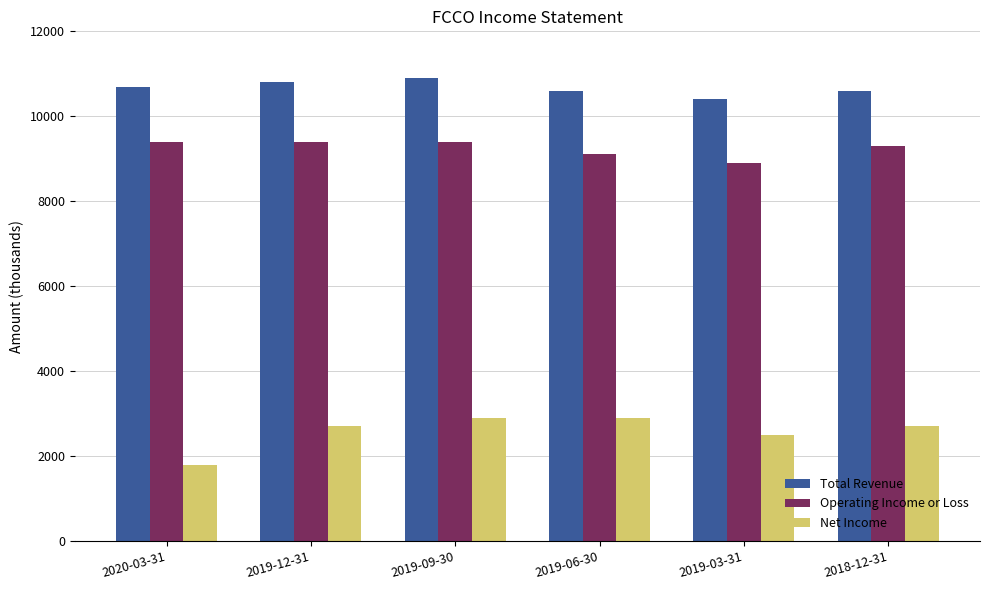

The value of Total Revenue at 2019-06-30 is 10600. True or false?

True